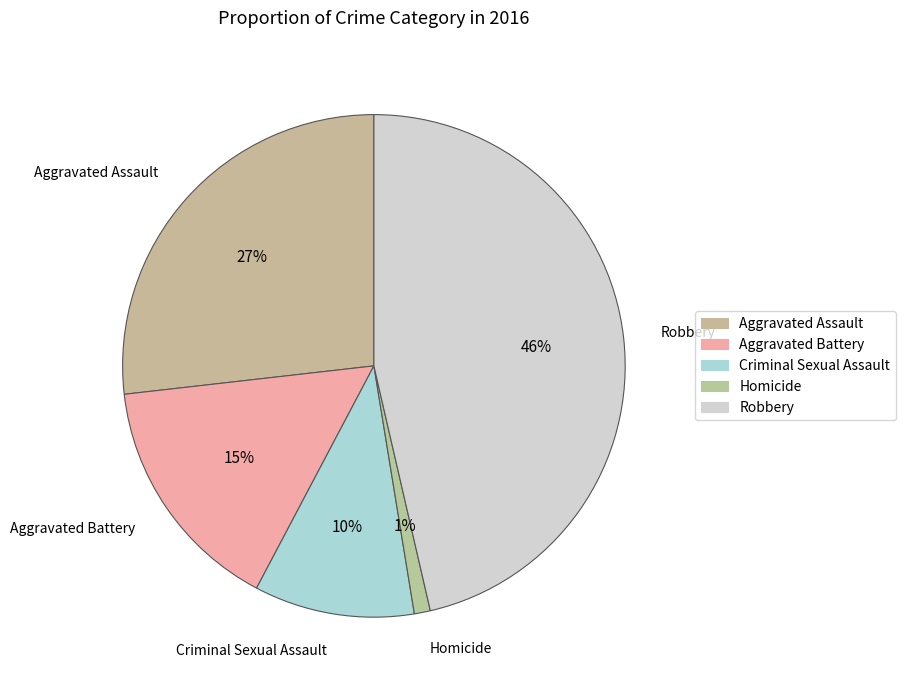

Rank the categories by value from highest to lowest.

Robbery, Aggravated Assault, Aggravated Battery, Criminal Sexual Assault, Homicide